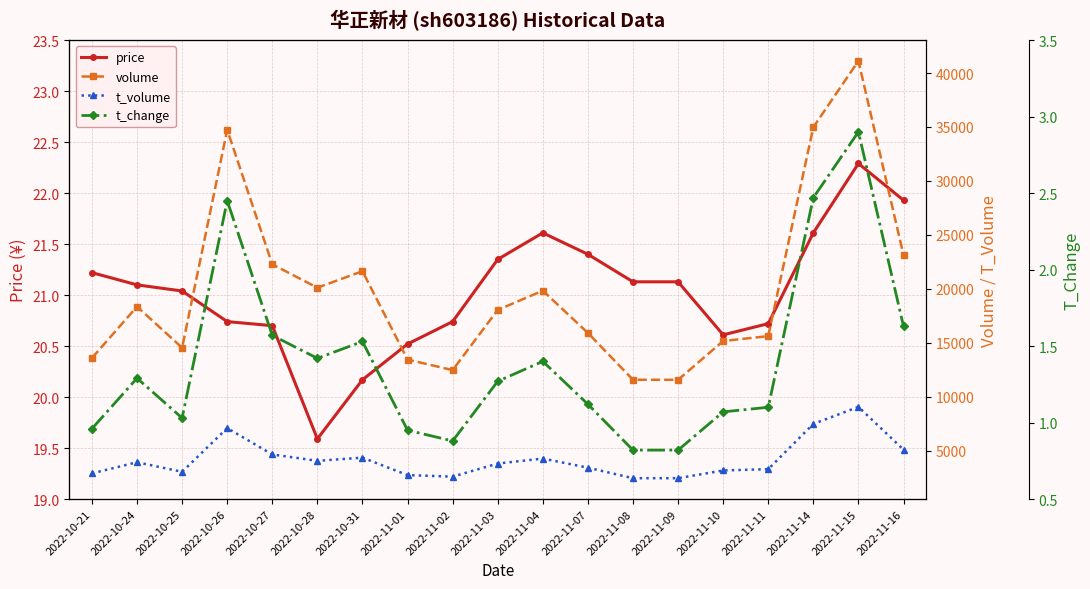

True or false: t_change has a value of 0.9 at 2022-11-01.

True